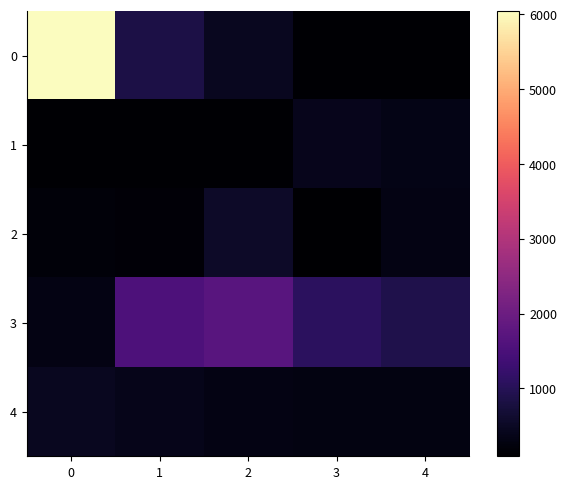

Reading left to right, what are all the values shown in this chart?

0: 0=6044.0	1=841.9	2=447.8	3=121.4	4=123.0
1: 0=129.2	1=115.7	2=133.1	3=396.3	4=325.9
2: 0=195.6	1=175.9	2=548.8	3=91.9	4=321.2
3: 0=303.4	1=1548.2	2=1707.0	3=1072.4	4=894.4
4: 0=453.2	1=383.0	2=315.0	3=284.0	4=283.4